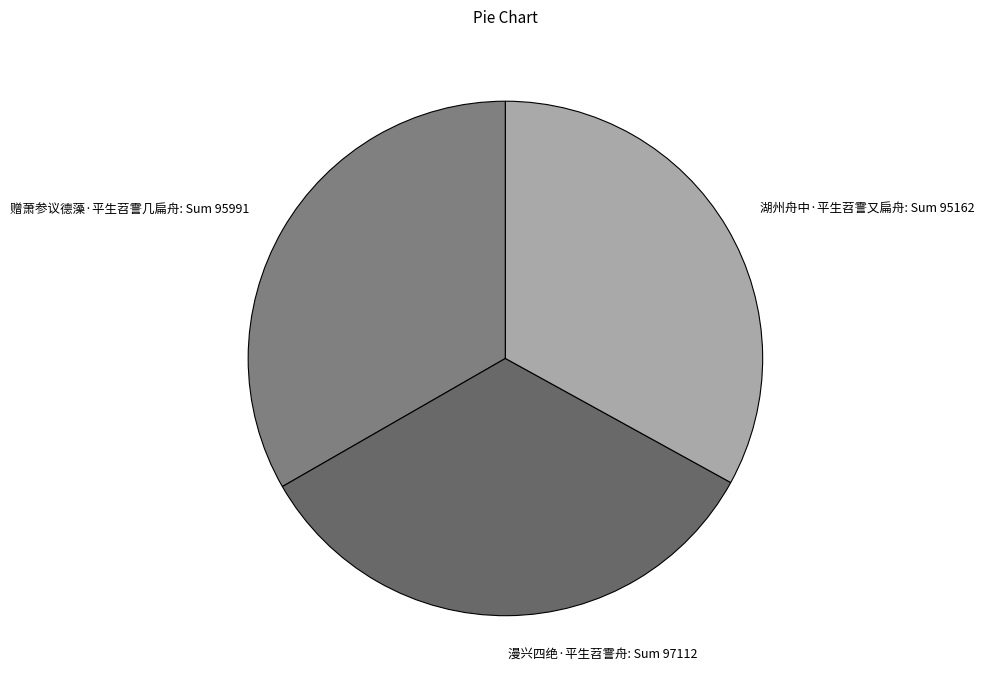

The 湖州舟中·平生苕霅又扁舟 slice represents 27% of the pie. True or false?

False